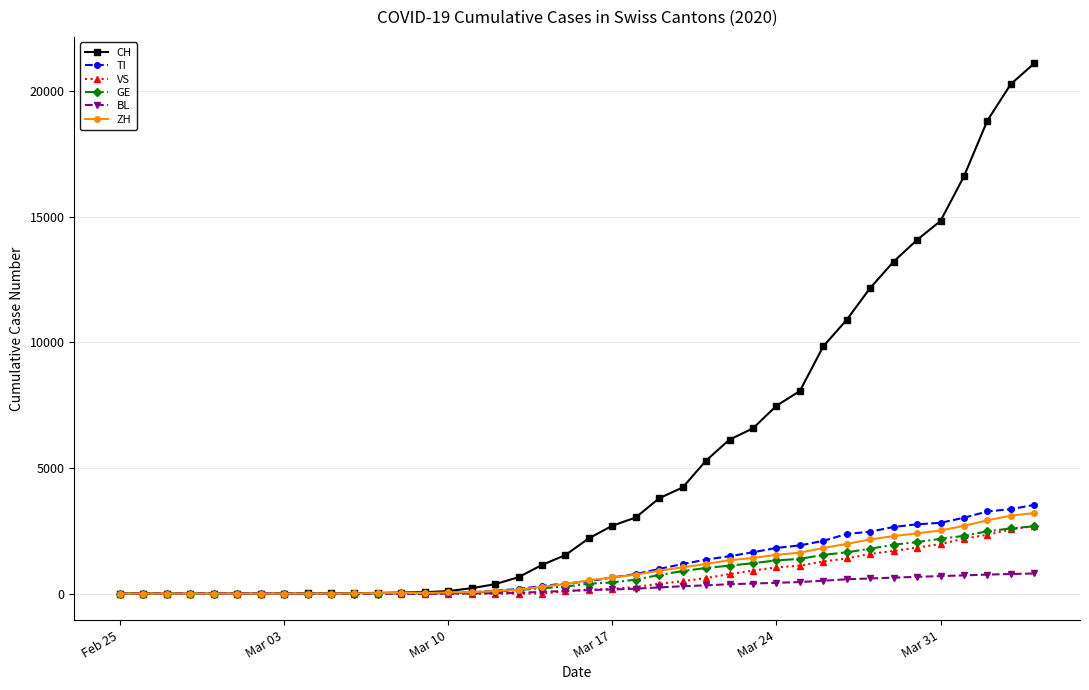

Which series has the widest spread of values?

CH